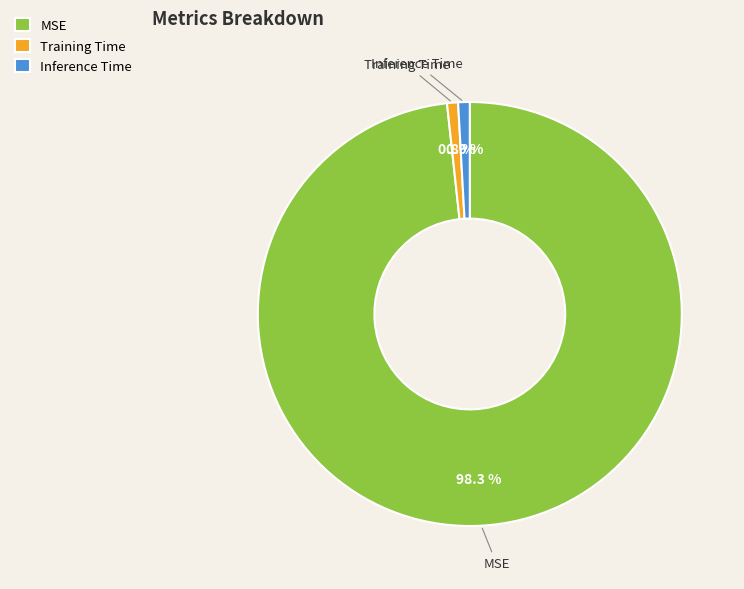

Does MSE account for over 50% of the chart?

Yes